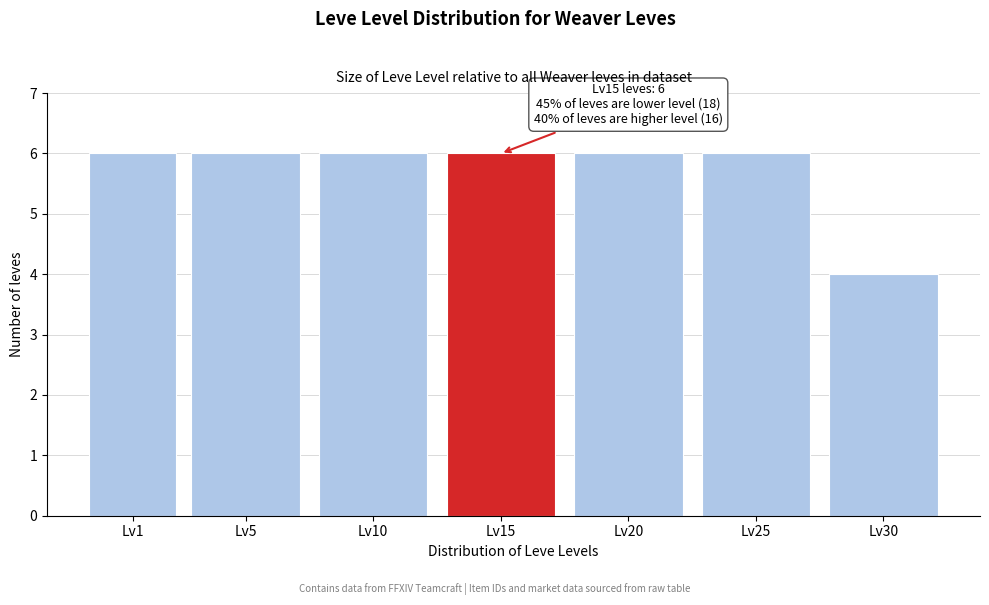

Reading left to right, transcribe all the data shown in this chart.

6	6	6	6	6	6	4